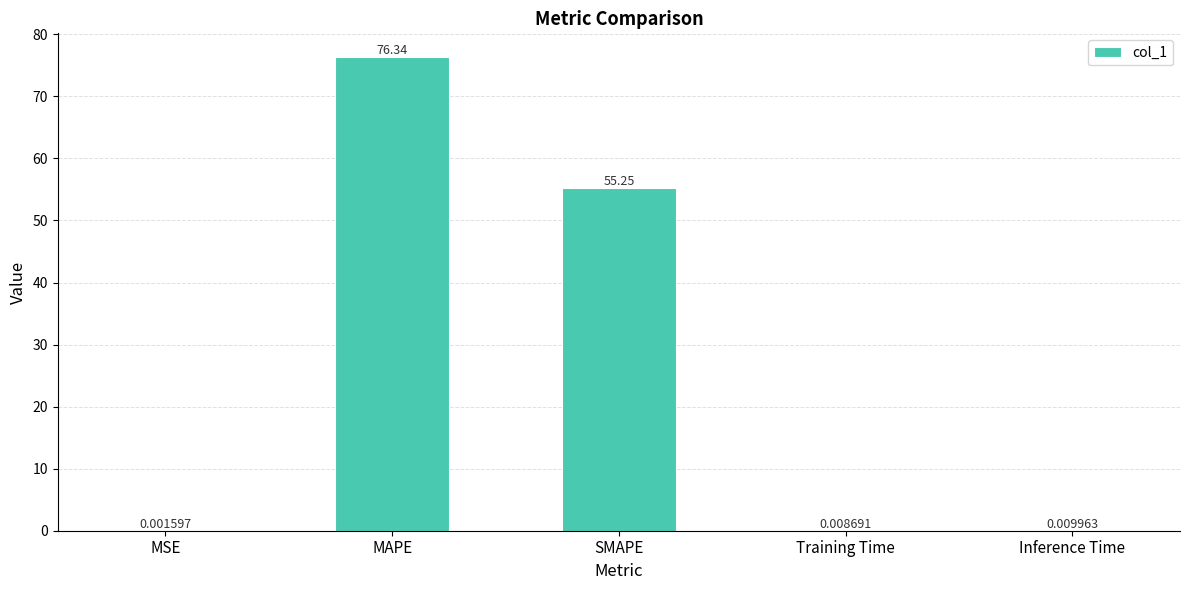

Which category has the highest value across all series?

MAPE